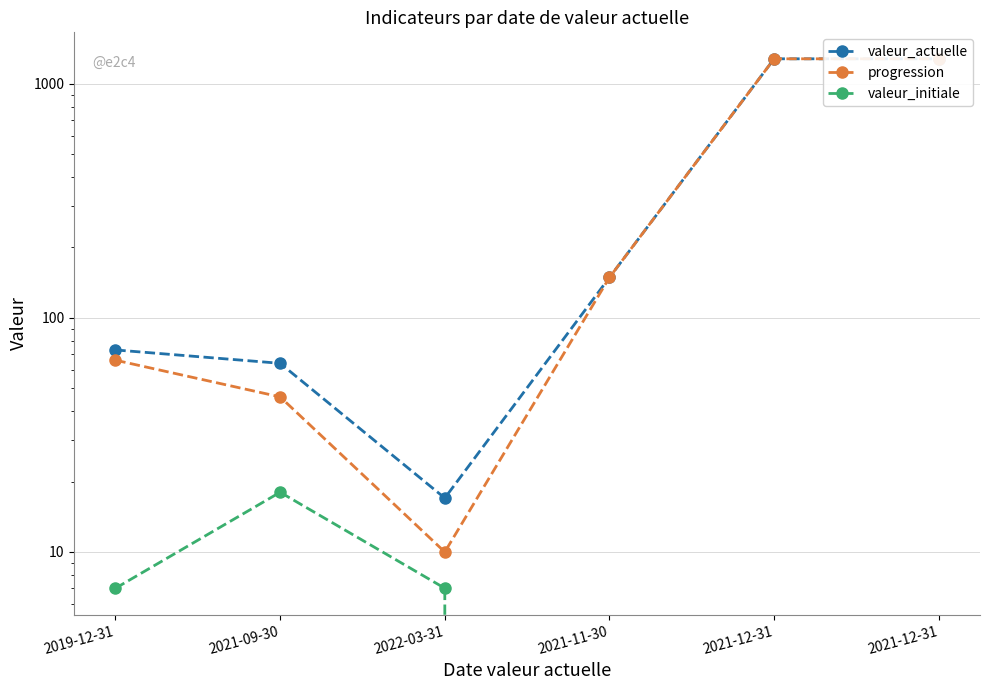

How many values in the valeur_actuelle series exceed 149?

2